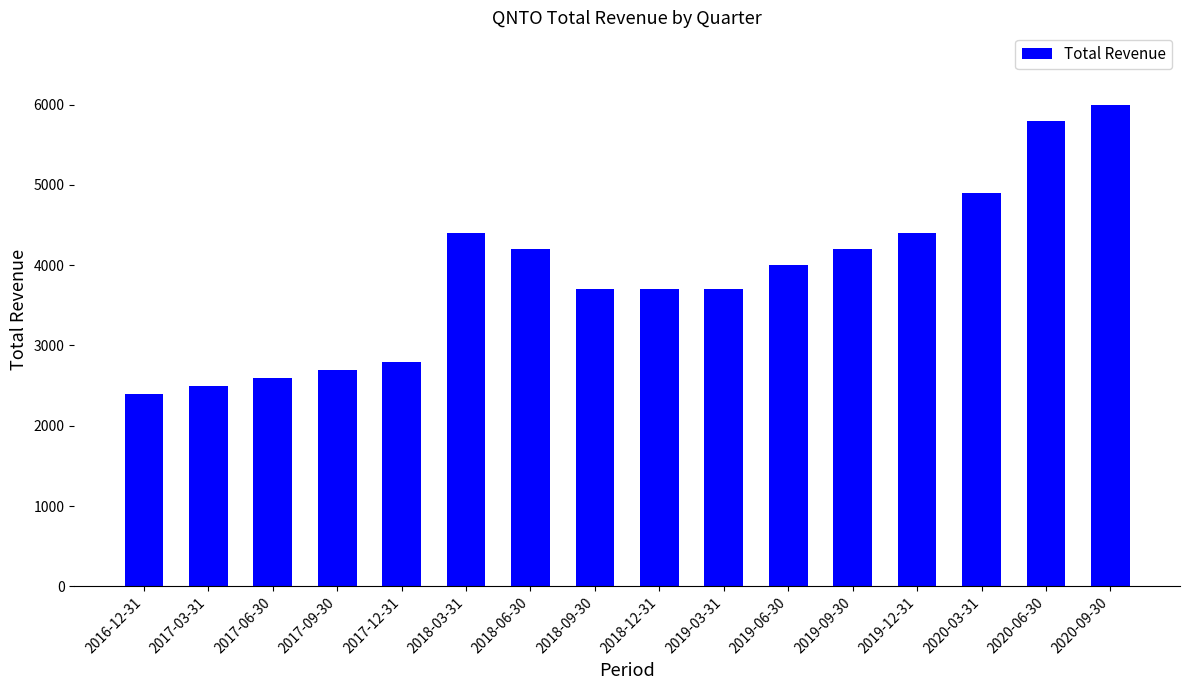

Read the value at 2020-09-30.

6000